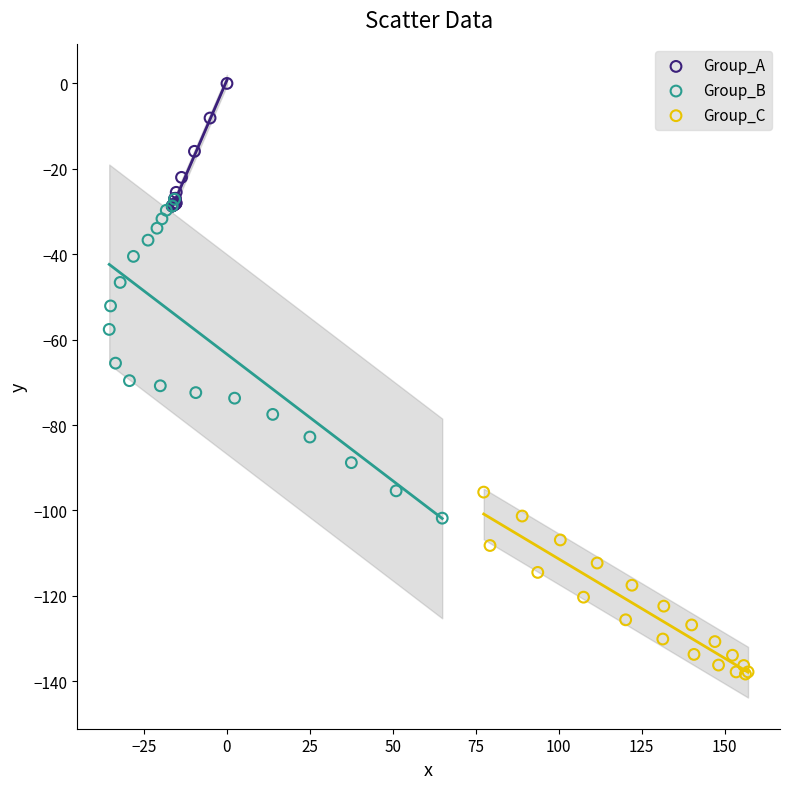

Which series reaches the minimum Y coordinate?

Group_C